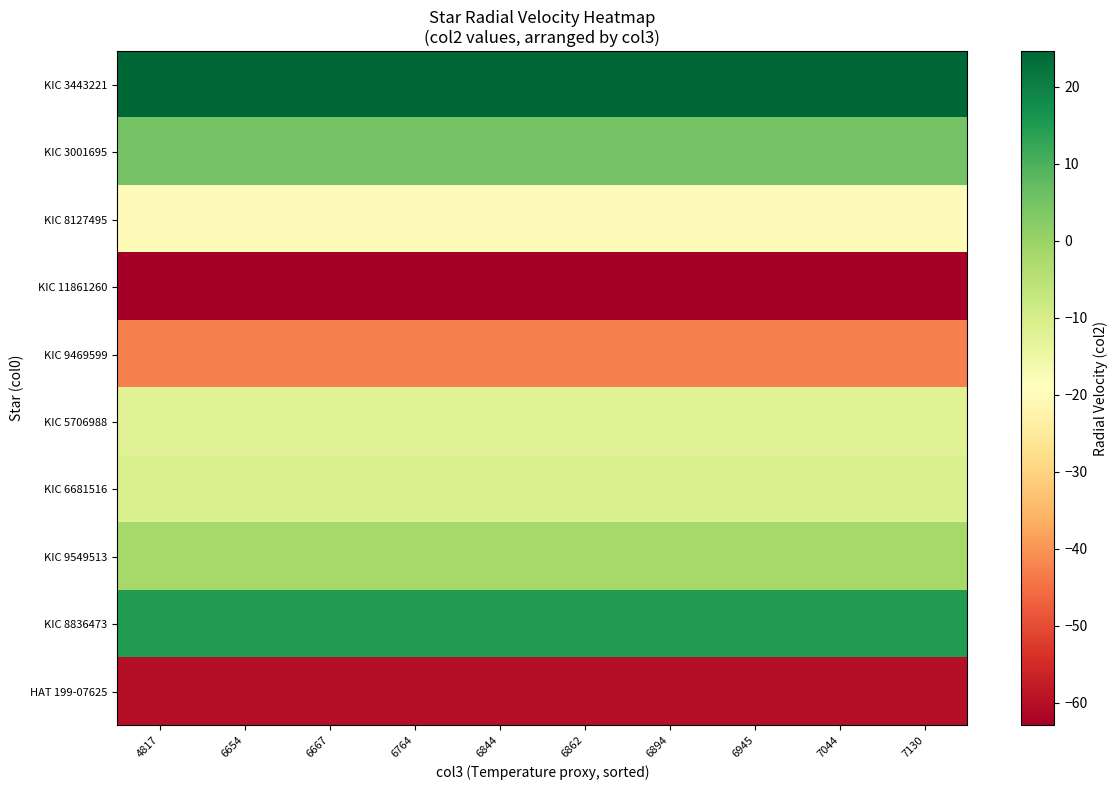

Which series changed the most between 6764 and 7130?

KIC 3443221